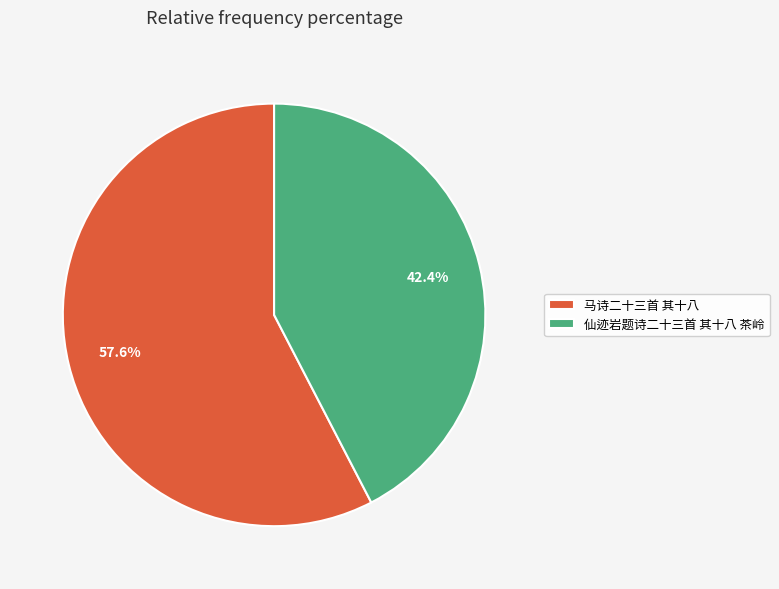

What is the largest slice in the pie chart?

马诗二十三首 其十八